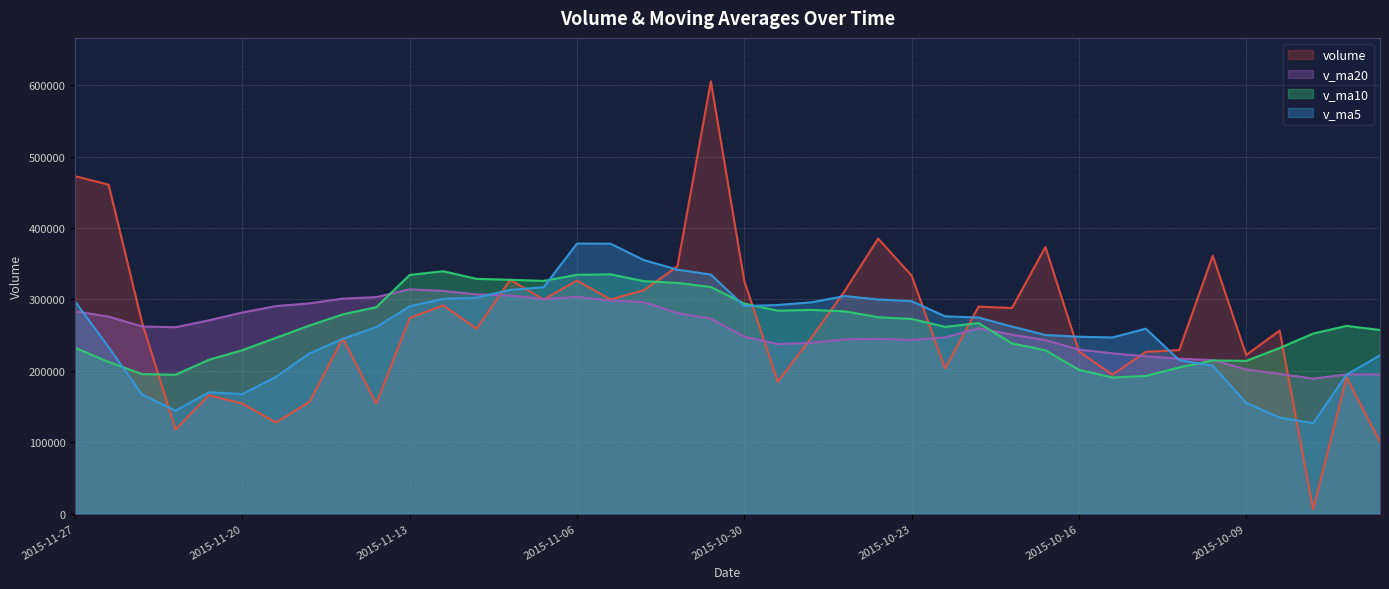

Reading right to left, extract all data points from this chart.

volume: 100574.3	190629.5	5876.0	256424.8	222219.6	361381.2	229112.7	226620.4	194670.2	227301.6	373619.2	288064.0	290016.5	203184.6	333568.3	385307.6	311919.1	246157.5	184717.8	325779.4	605999.7	346400.7	313059.0	300019.9	326507.4	300113.8	327523.3	259011.0	291726.4	274103.5	154023.0	245639.9	156300.0	127679.1	154088.1	165803.5	117818.4	267648.2	460921.0	472786.3
v_ma5: 221863.2	194645.9	126679.8	134542.5	155144.8	207306.2	215002.9	259151.8	246800.8	247817.2	250264.8	262055.1	274734.3	276437.2	297690.5	300028.2	304799.2	296027.4	292334.1	290776.3	334914.7	341811.0	355191.3	378251.7	378397.3	317220.2	313444.7	302635.1	300976.4	290495.6	261277.5	244900.8	224358.6	191549.1	167546.0	169902.1	144337.8	166607.5	233255.8	296995.5
v_ma10: 257237.3	263029.5	252241.0	232007.1	214005.5	214584.7	204824.4	192915.8	190671.7	201481.0	228785.5	238529.0	266943.0	261619.0	272753.9	275146.5	283427.2	285380.9	284385.6	294233.4	317471.5	323305.1	325609.4	335292.9	334586.8	326067.4	327627.9	328913.2	339614.1	334446.5	289248.8	279172.7	263496.8	246262.8	229020.8	215589.8	194619.3	195483.0	212402.5	232270.8
v_ma20: 194936.5	195038.5	189164.6	195648.0	201990.5	215121.4	216935.3	220391.9	224570.2	229770.8	243011.4	250779.2	259592.0	246813.0	243379.7	244865.6	244125.8	239148.3	237528.7	247857.2	273128.5	280917.0	296276.2	298456.0	303670.3	300607.0	305527.5	307147.0	311999.8	314339.9	303360.1	301238.9	294553.1	290777.8	281803.8	270828.6	261123.6	262198.1	276008.3	283358.6